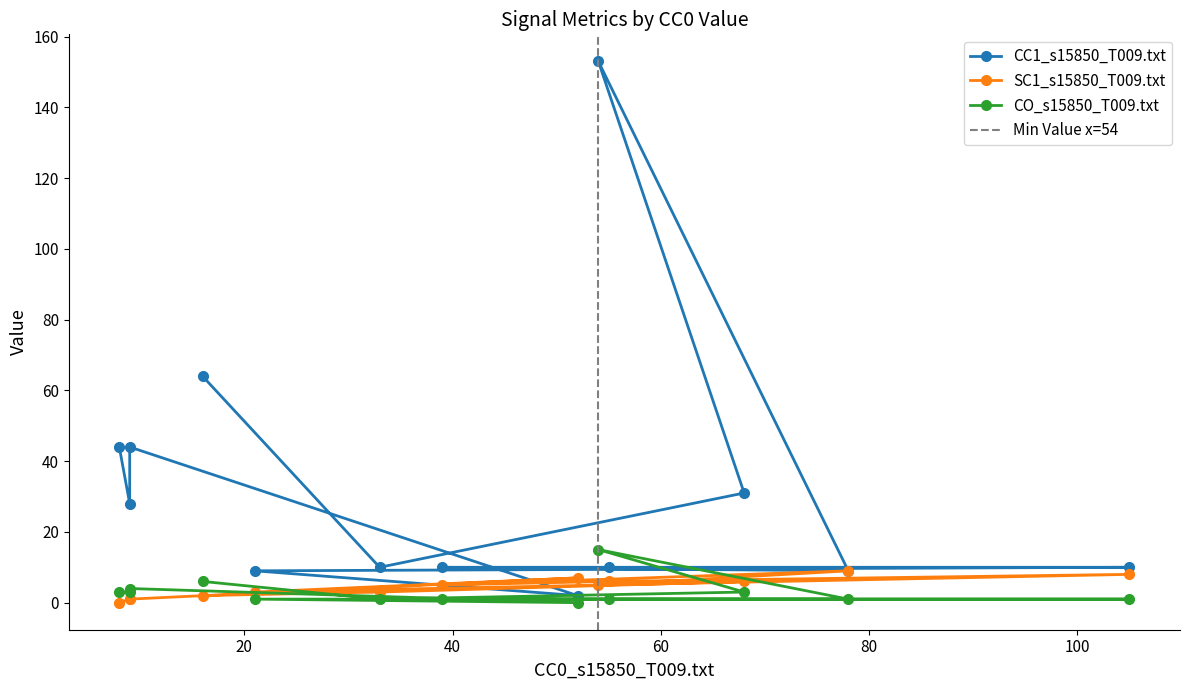

Reading left to right, transcribe all the data shown in this chart.

CC1_s15850_T009.txt: g8445=44	n551=28	n735=44	n1669=2	g5660=9	n1366=10	n1207=10	n2183=10	n1051=9	n1014=153	n1699=31	n2068=10	g11439=64
SC1_s15850_T009.txt: g8445=0	n551=1	n735=1	n1669=7	g5660=3	n1366=8	n1207=6	n2183=5	n1051=9	n1014=5	n1699=6	n2068=3	g11439=2
CO_s15850_T009.txt: g8445=3	n551=3	n735=4	n1669=0	g5660=1	n1366=1	n1207=1	n2183=1	n1051=1	n1014=15	n1699=3	n2068=1	g11439=6